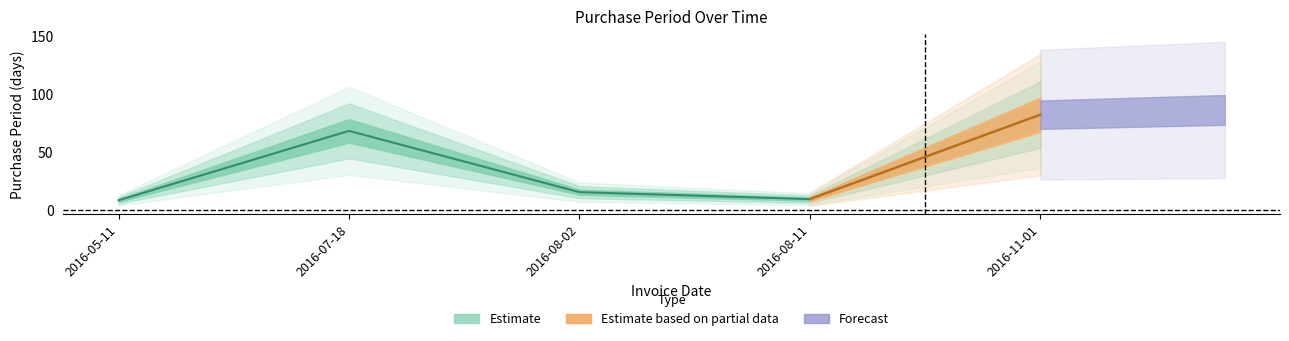

Reading left to right, what are all the values shown in this chart?

8	68	15	9	82